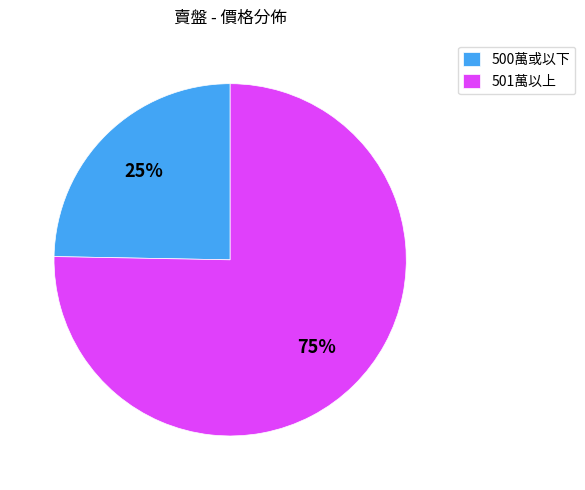

What is the smallest slice in the pie chart?

500萬或以下